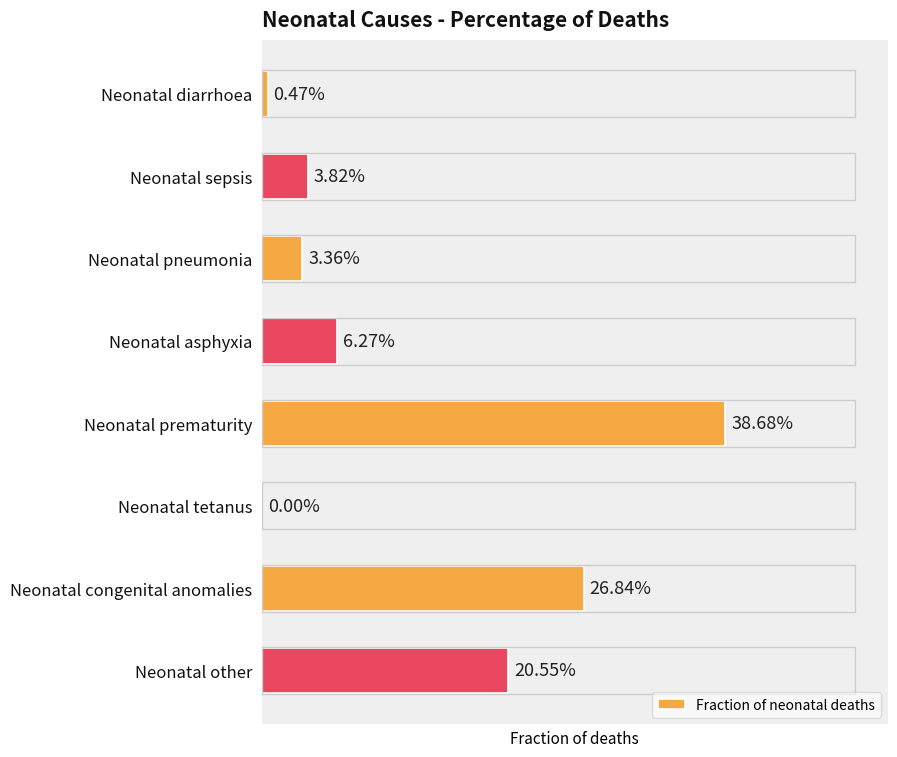

List the labels in order of value, largest first.

Neonatal prematurity, Neonatal congenital anomalies, Neonatal other, Neonatal asphyxia, Neonatal sepsis, Neonatal pneumonia, Neonatal diarrhoea, Neonatal tetanus